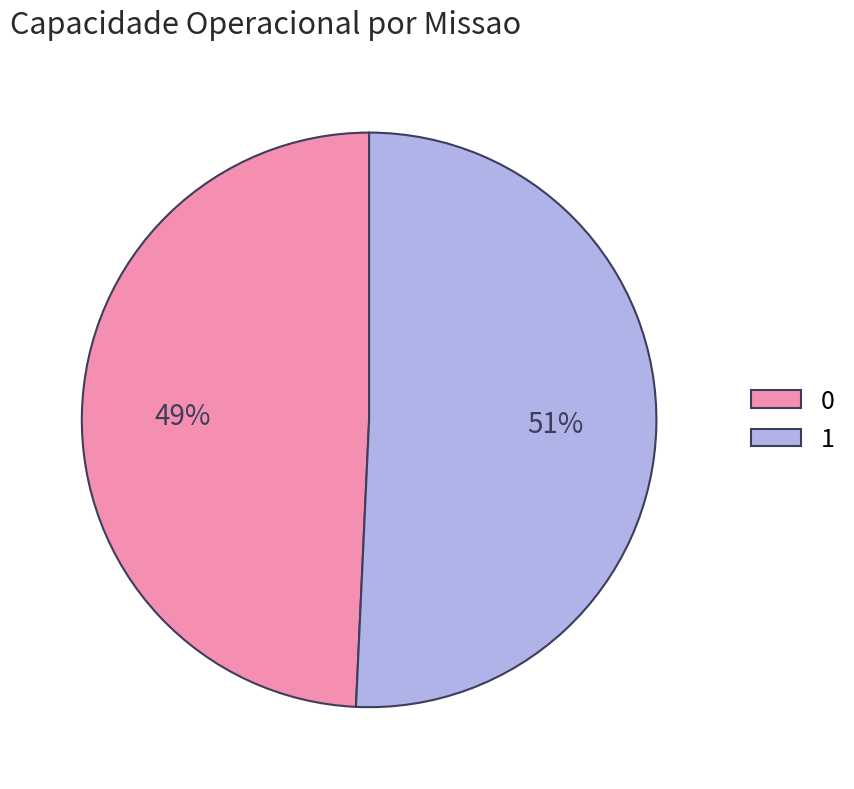

Approximately how many times larger is the value at 0 compared to 1?

1.0